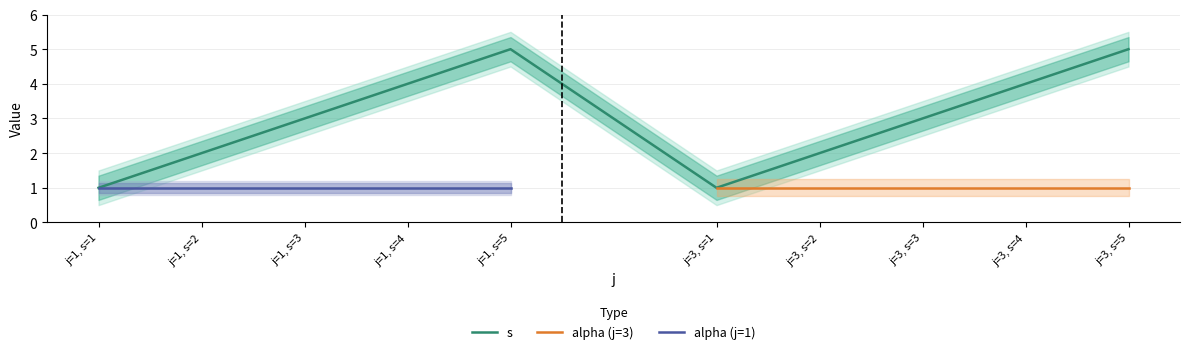

The s series shows 3 at j=3, s=3. True or false?

True